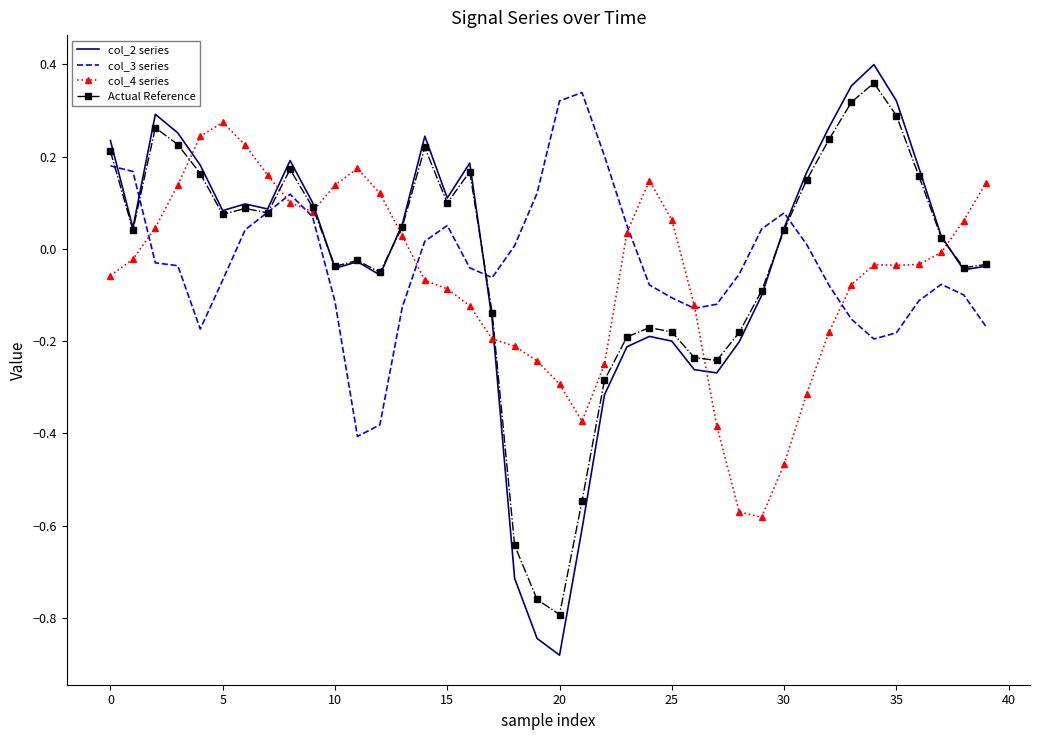

Which series has the largest range (max minus min)?

col_2 series